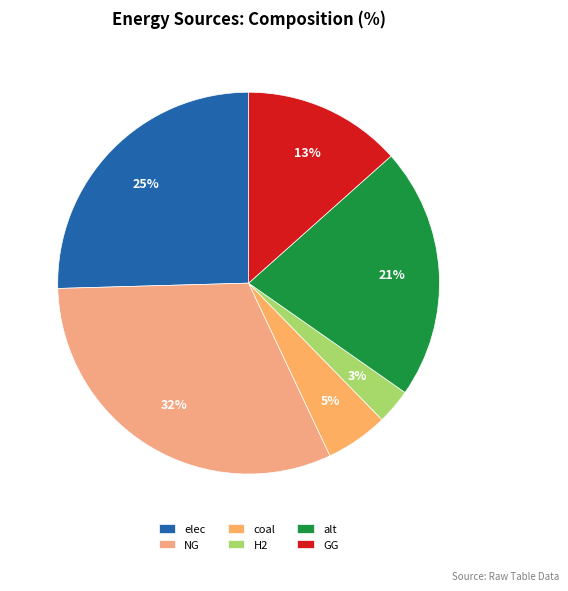

Count the number of slices in the pie.

6